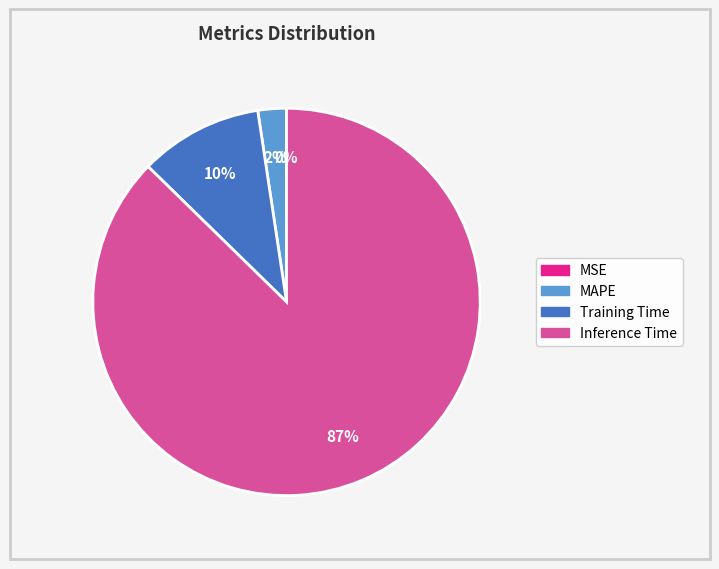

To the nearest percent, what is the average slice percentage?

25%